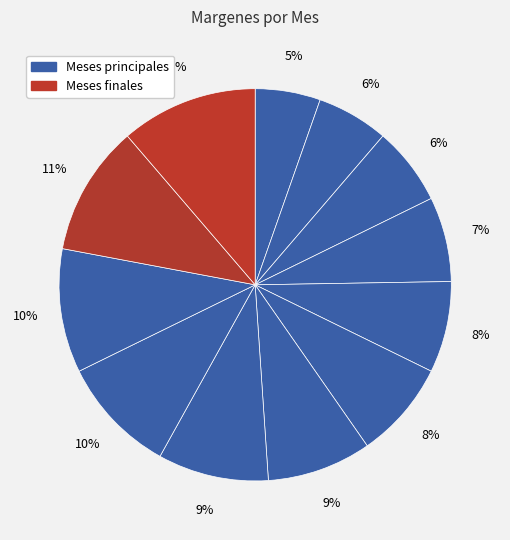

How many segments does this pie chart have?

12